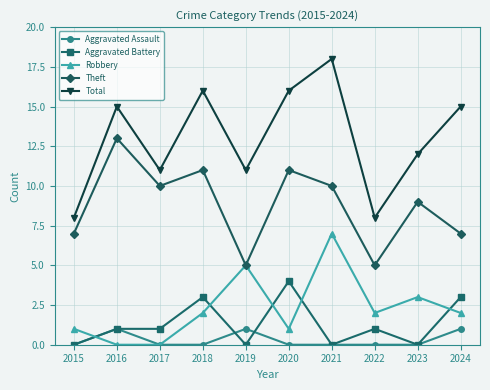

True or false: Aggravated Battery has a value of 0 at 2023.

True